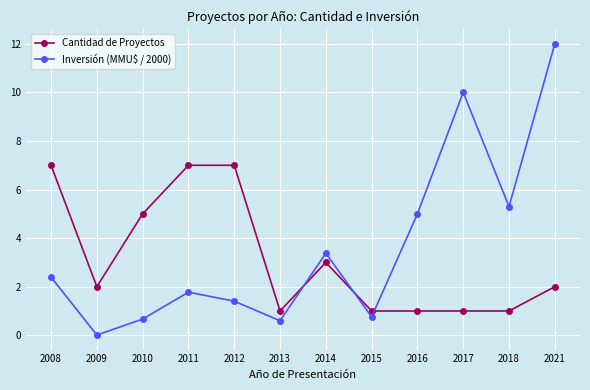

In Inversión (MMU$ / 2000), how many points are higher than both neighbors (excluding endpoints)?

3